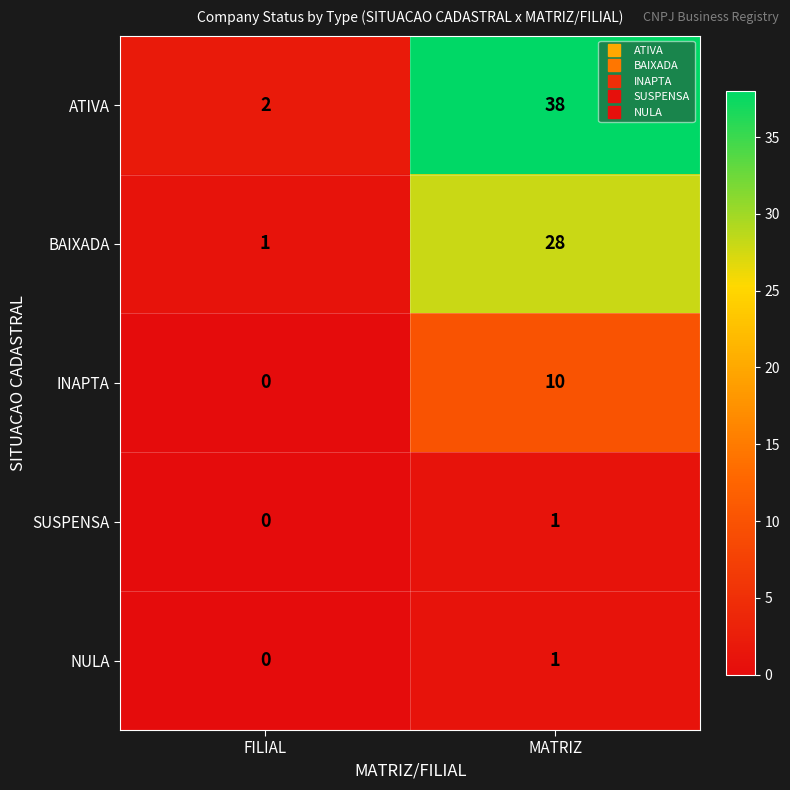

How many positive values does the INAPTA series have?

1